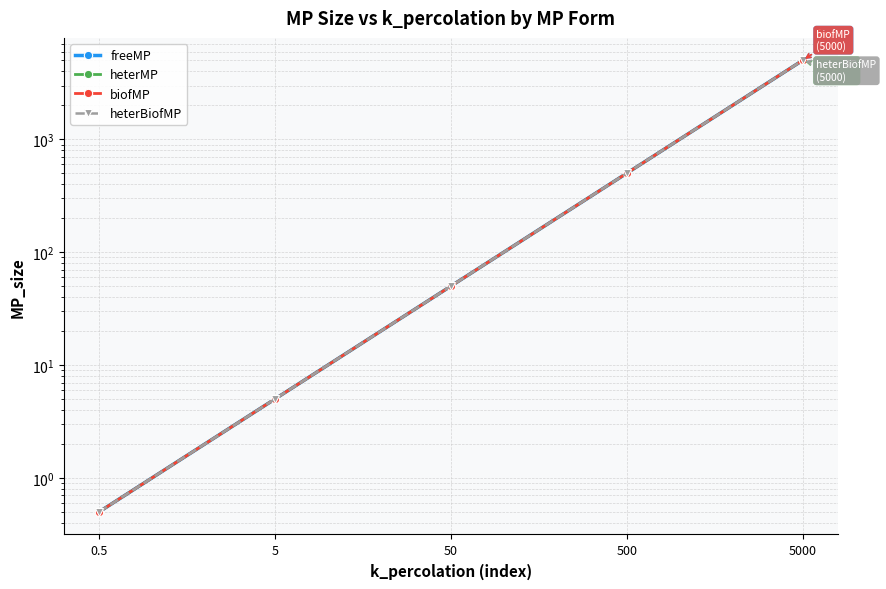

Reading left to right, what are all the values shown in this chart?

freeMP: 0.5=0.5	5=5.0	50=50.0	500=500.0	5000=5000.0
heterMP: 0.5=0.5	5=5.0	50=50.0	500=500.0	5000=5000.0
biofMP: 0.5=0.5	5=5.0	50=50.0	500=500.0	5000=5000.0
heterBiofMP: 0.5=0.5	5=5.0	50=50.0	500=500.0	5000=5000.0